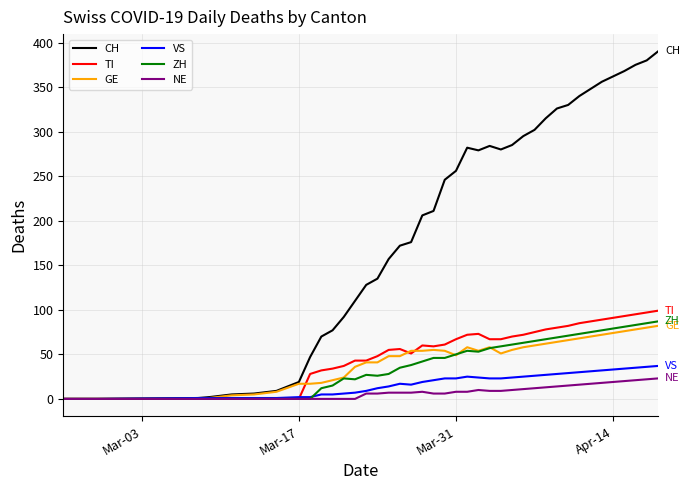

Which series has the largest total across all categories?

CH